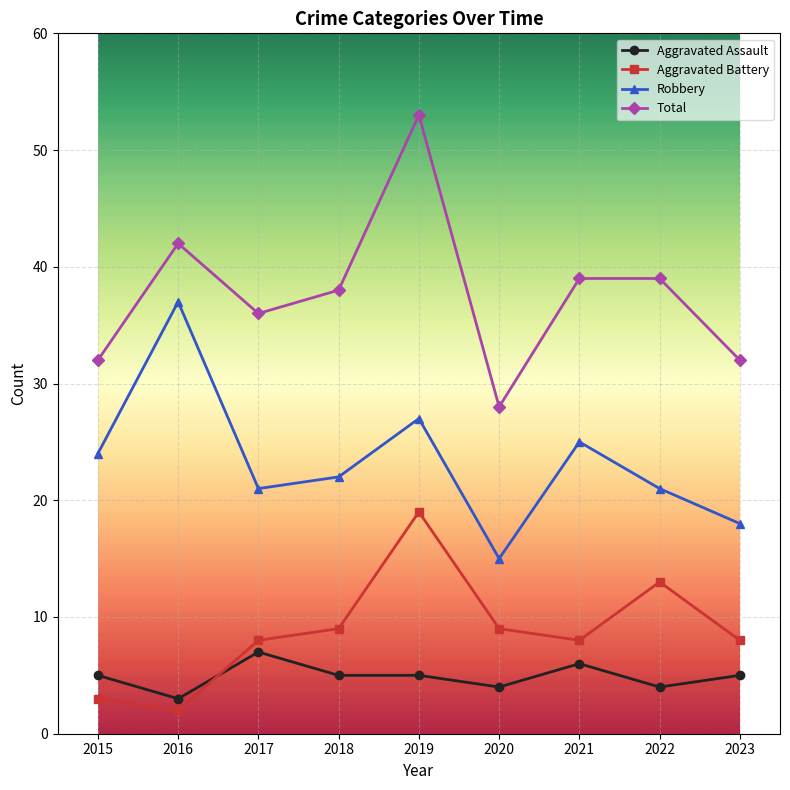

Does the chart display data point markers on the line(s)?

Yes